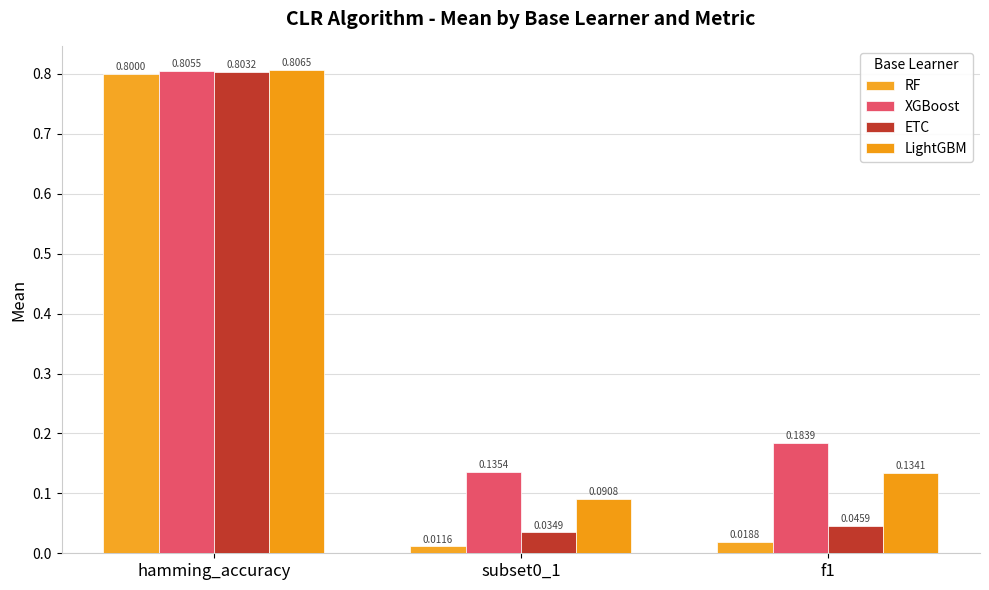

At f1, list the series in order from largest to smallest.

XGBoost, LightGBM, ETC, RF